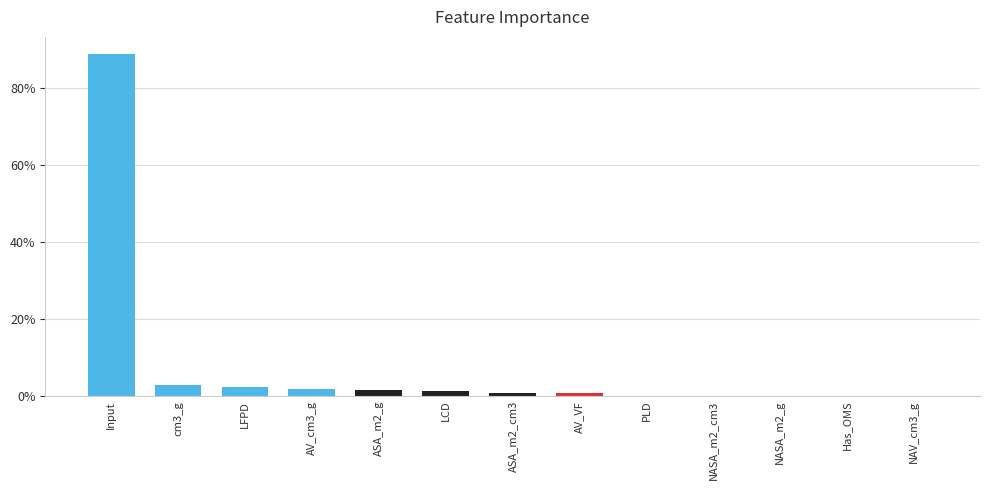

What is the difference between the maximum and minimum values?

0.9